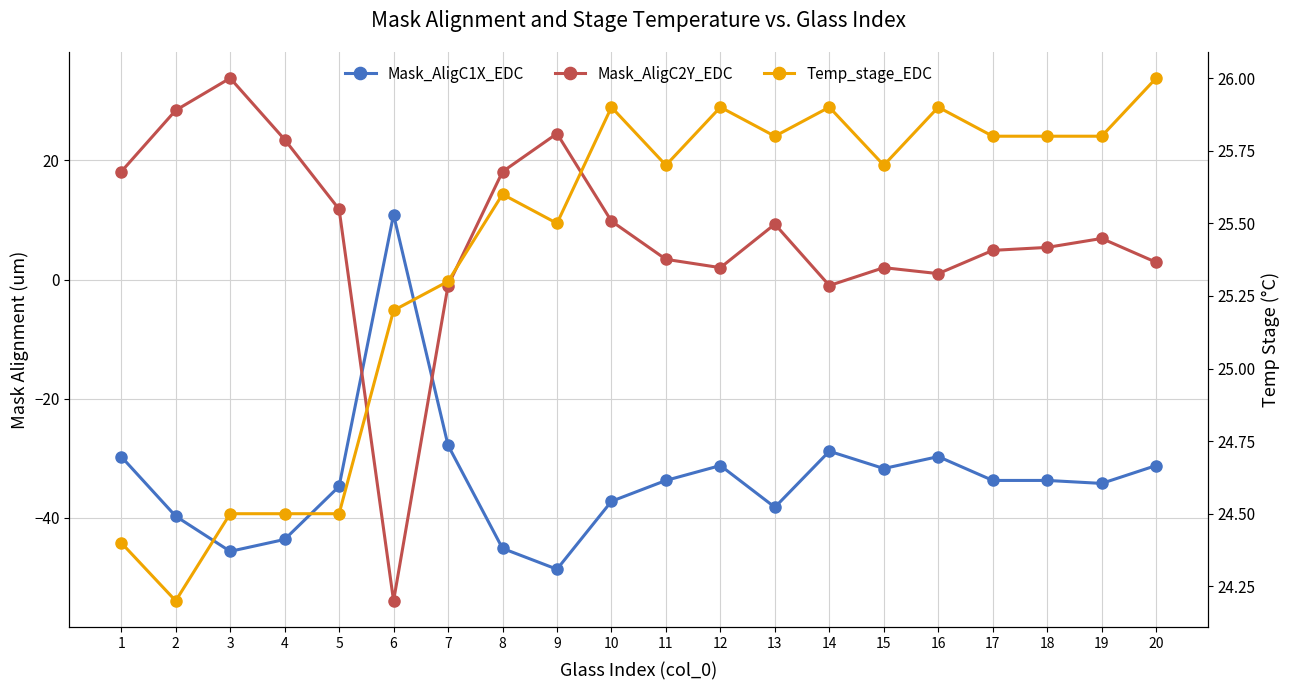

Rank the series by their average value, from highest to lowest.

Temp_stage_EDC, Mask_AligC2Y_EDC, Mask_AligC1X_EDC